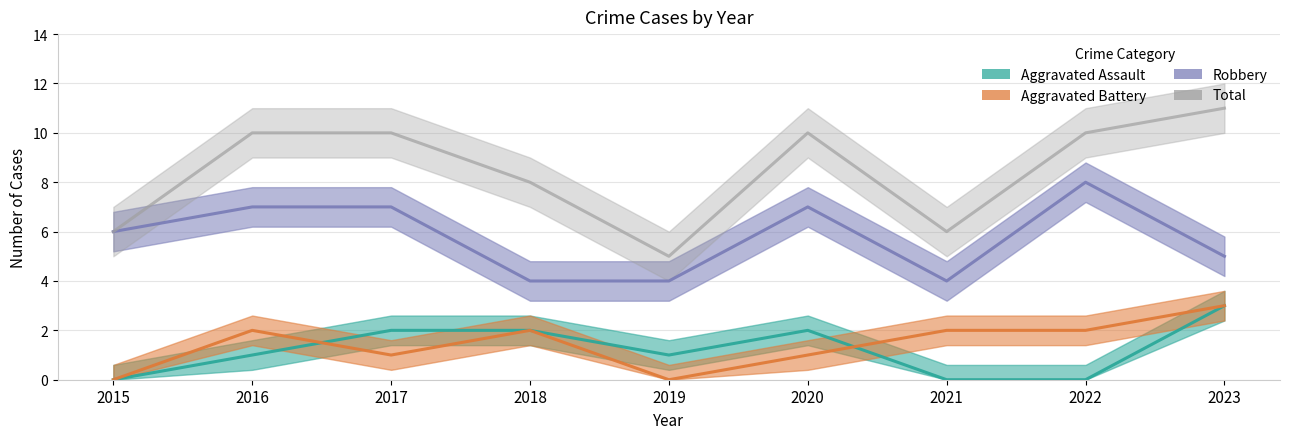

How many categories are shown in the chart?

9